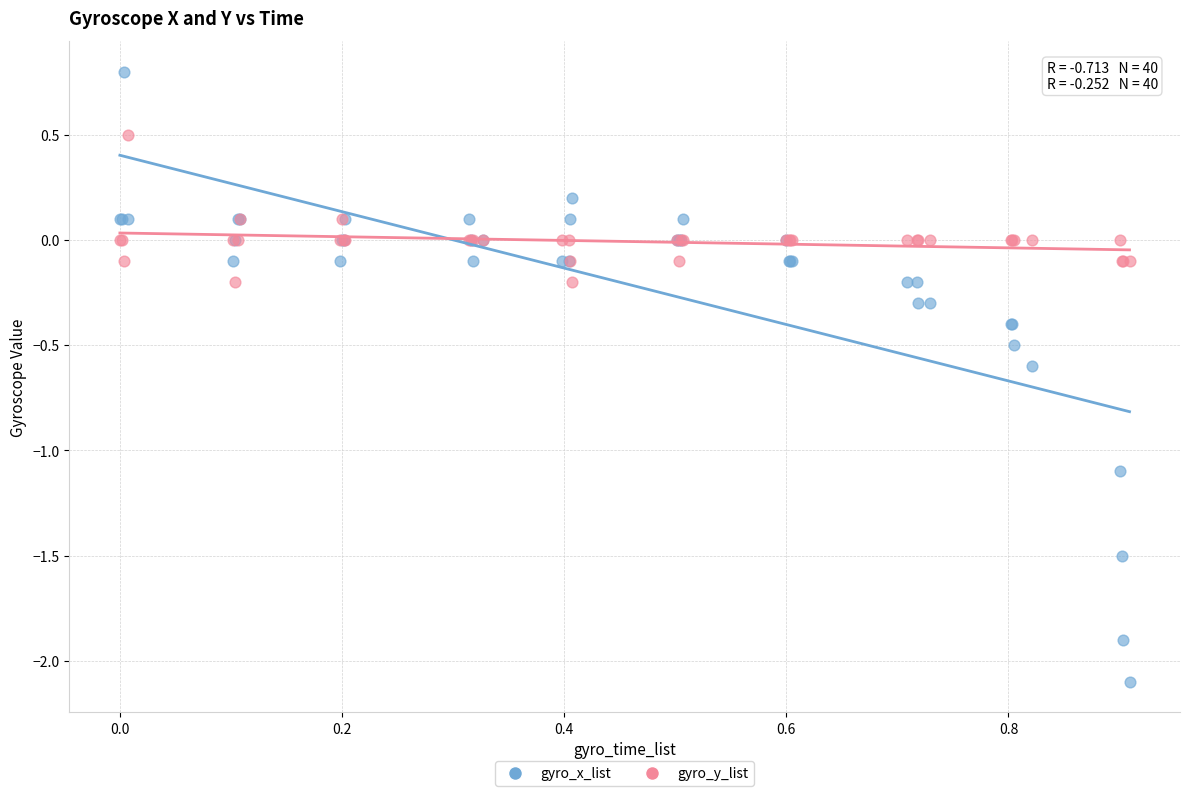

What is the X range (max minus min) for the scatter plot?

0.9